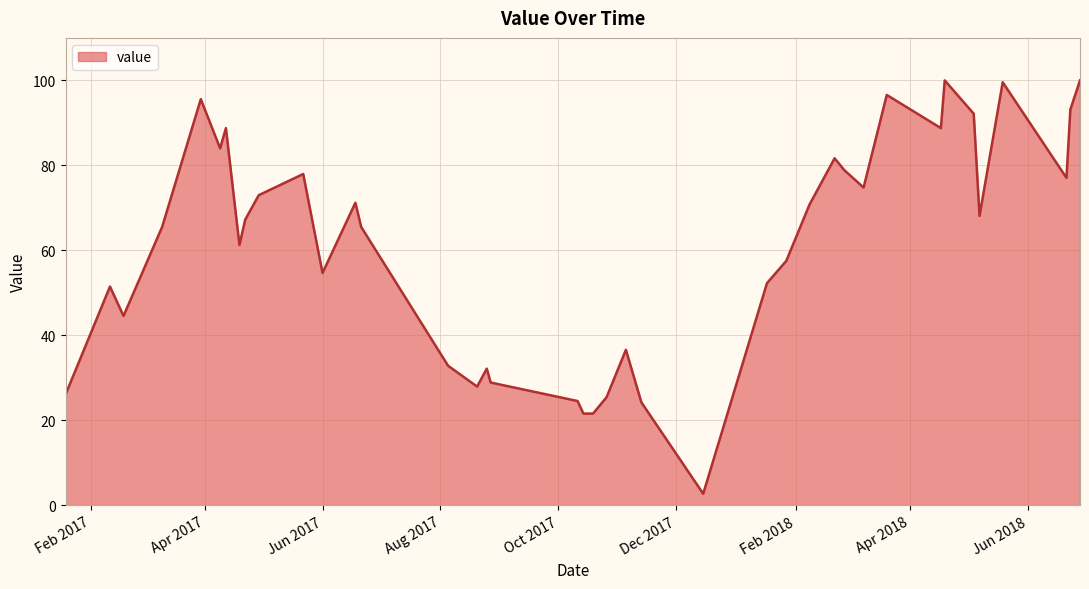

What is the greatest value displayed?

100.0